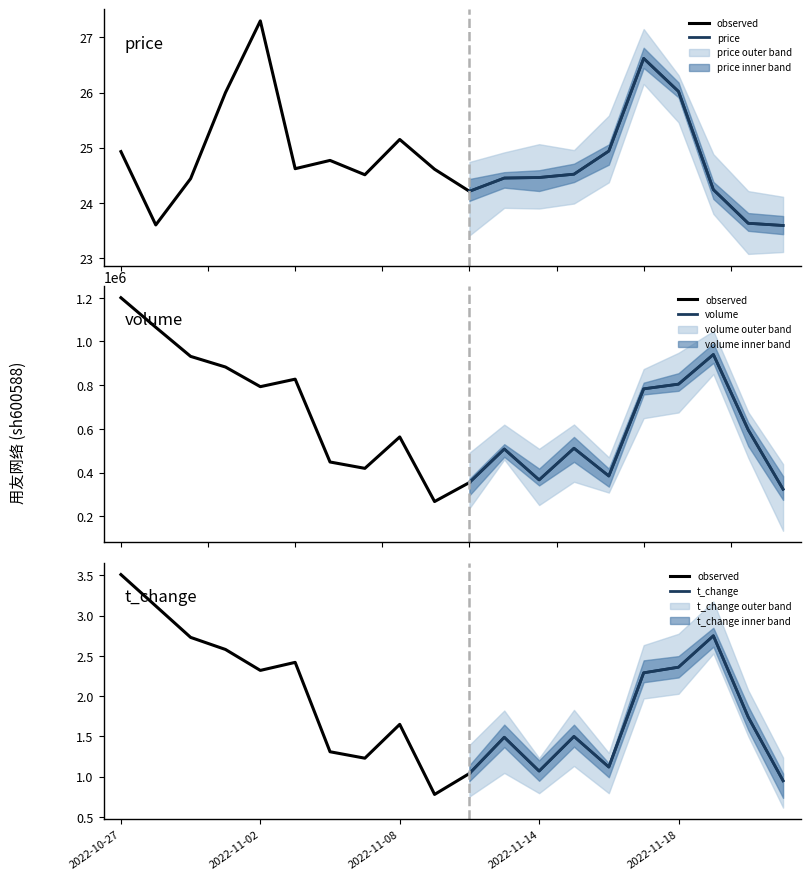

Between 2022-10-27 and 2022-11-04, which is larger?

2022-10-27